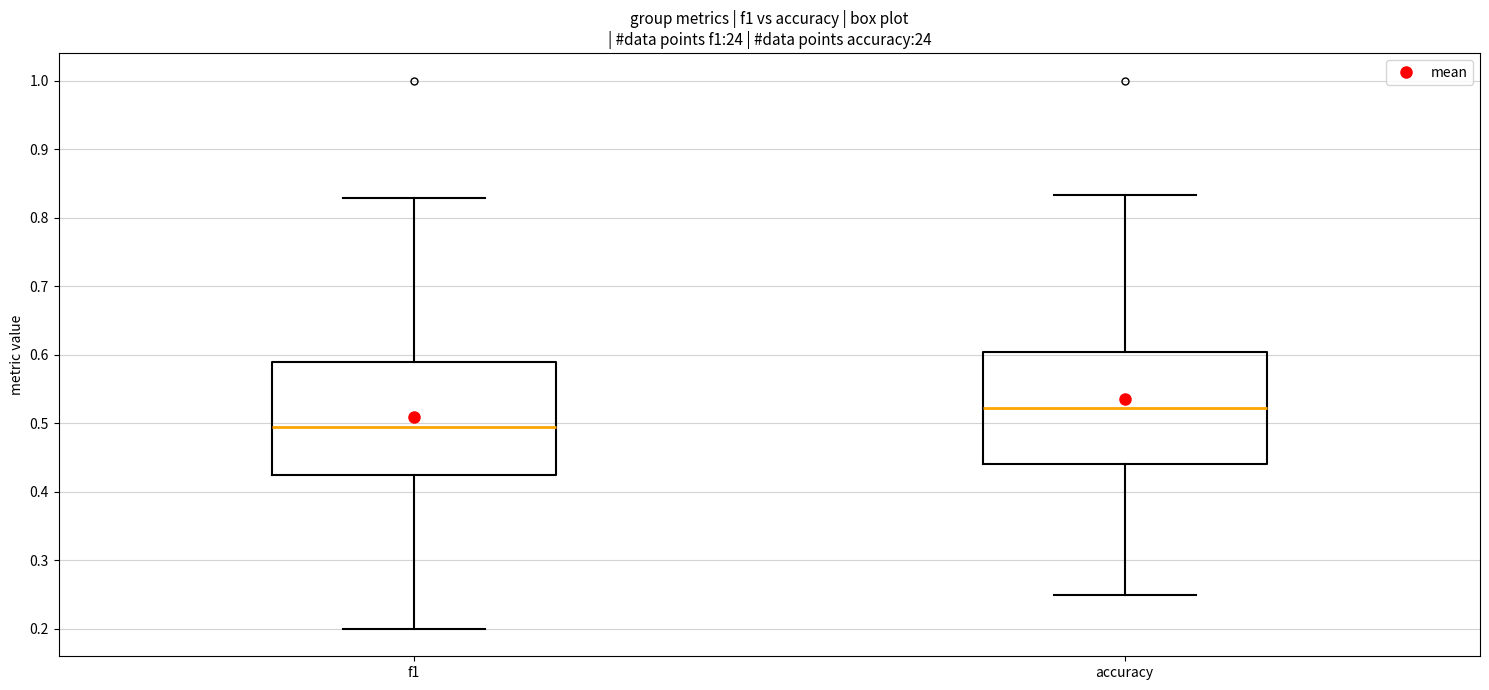

Which box's median line is the highest?

accuracy